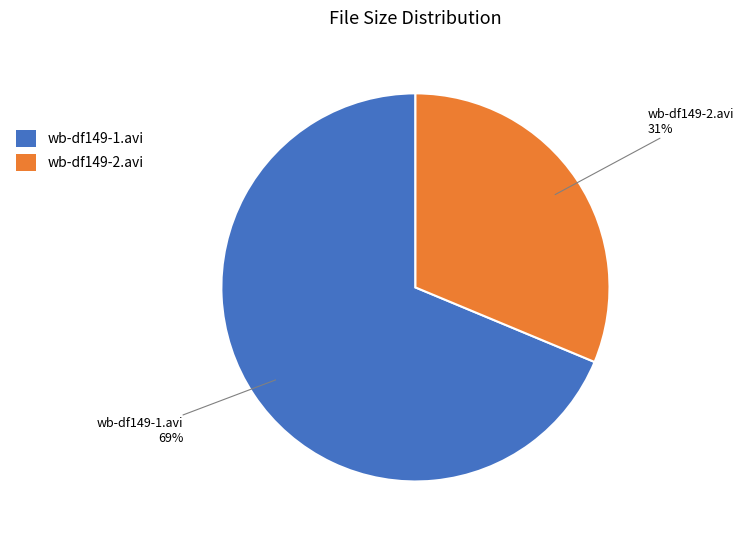

To the nearest percent, what is the average slice percentage?

50%